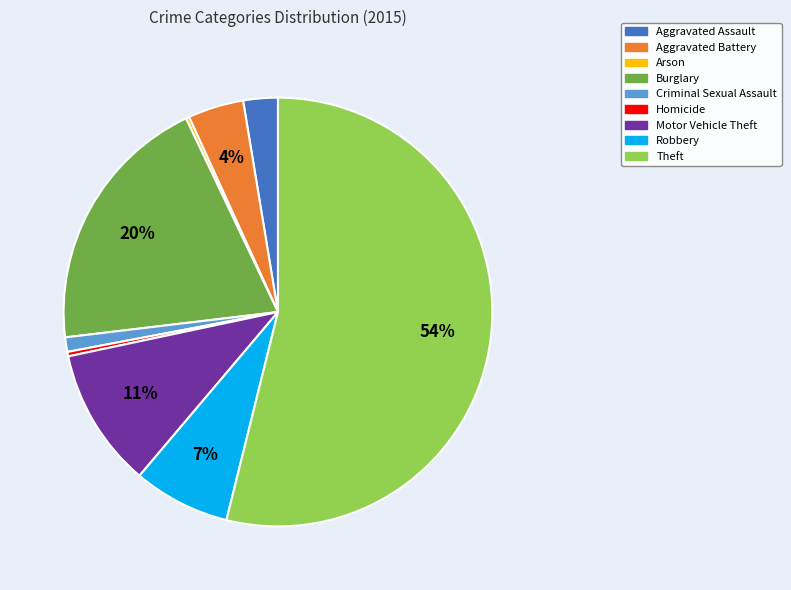

Combined, do Robbery and Criminal Sexual Assault account for over 50%?

No